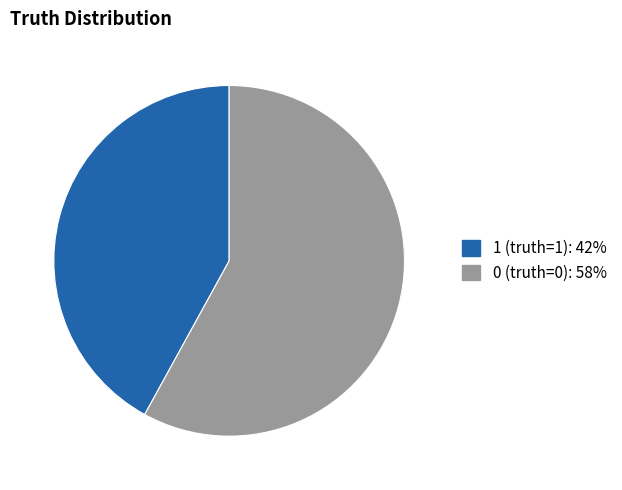

Is it true that 0 (truth=0) is 58% of the pie?

True